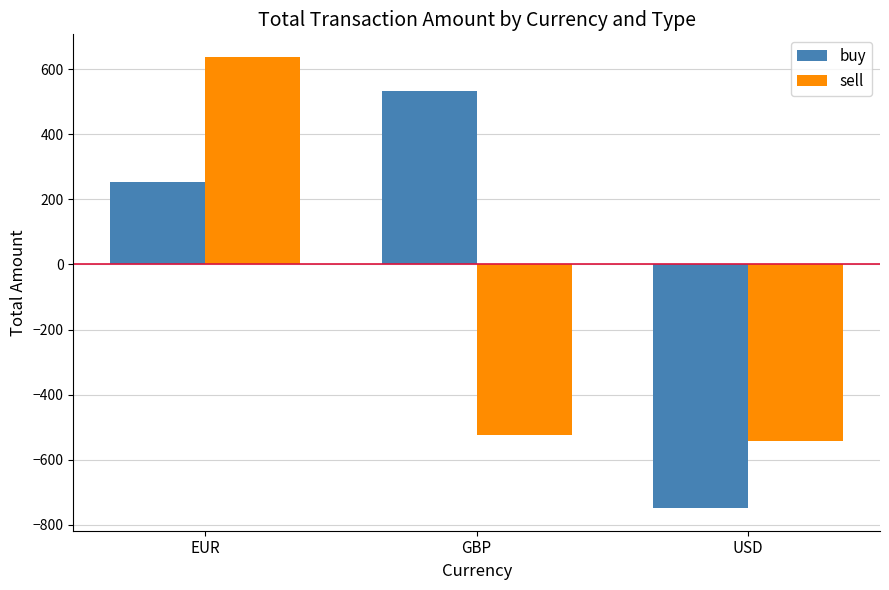

Is it true that buy equals 531.4 at GBP?

True